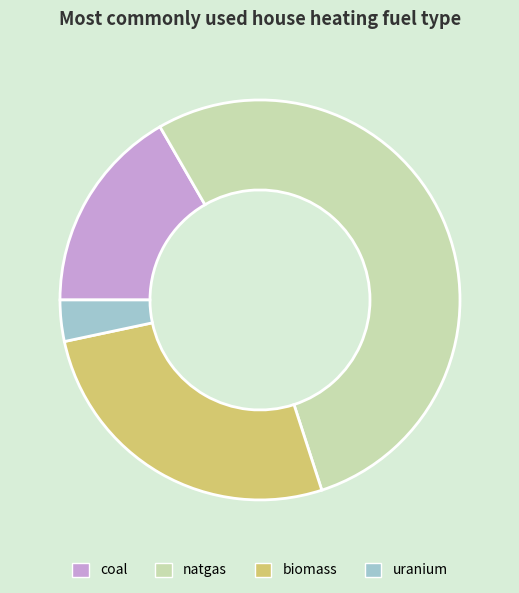

Is it true that biomass is 27% of the pie?

True